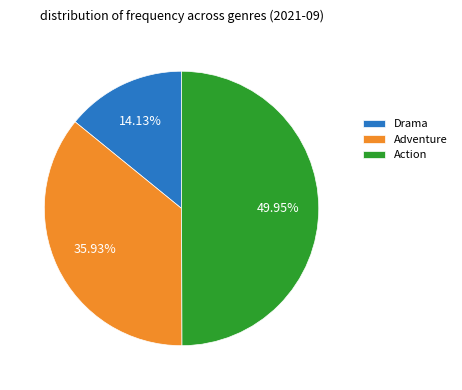

To the nearest percent, what is the difference between the largest and smallest slice percentages?

36%